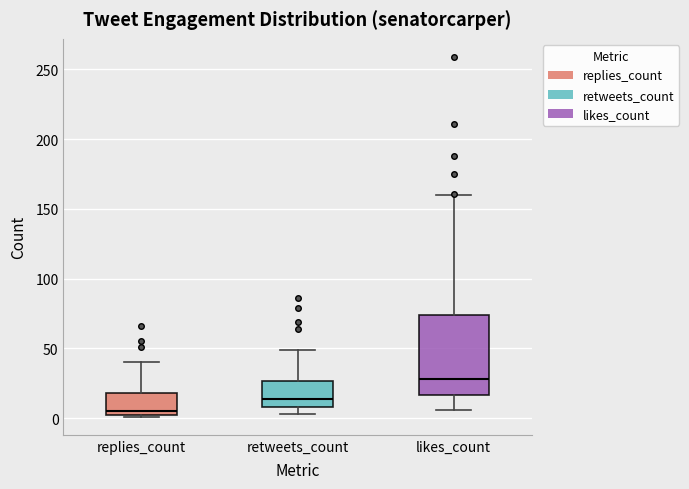

Reading left to right, transcribe this box plot: for each box, give where its median line is, the range the box spans, and where its two whiskers end, as read against the y-axis. The values are not printed on the chart, so give them approximately, as read against the axis.

replies_count: median 5, box 0 to 20, whiskers 0 to 40
retweets_count: median 15, box 10 to 25, whiskers 5 to 50
likes_count: median 30, box 15 to 75, whiskers 5 to 160